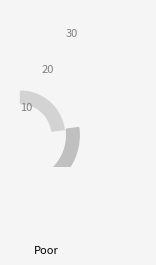

The cost_of_goods_sold slice represents 25% of the pie. True or false?

False